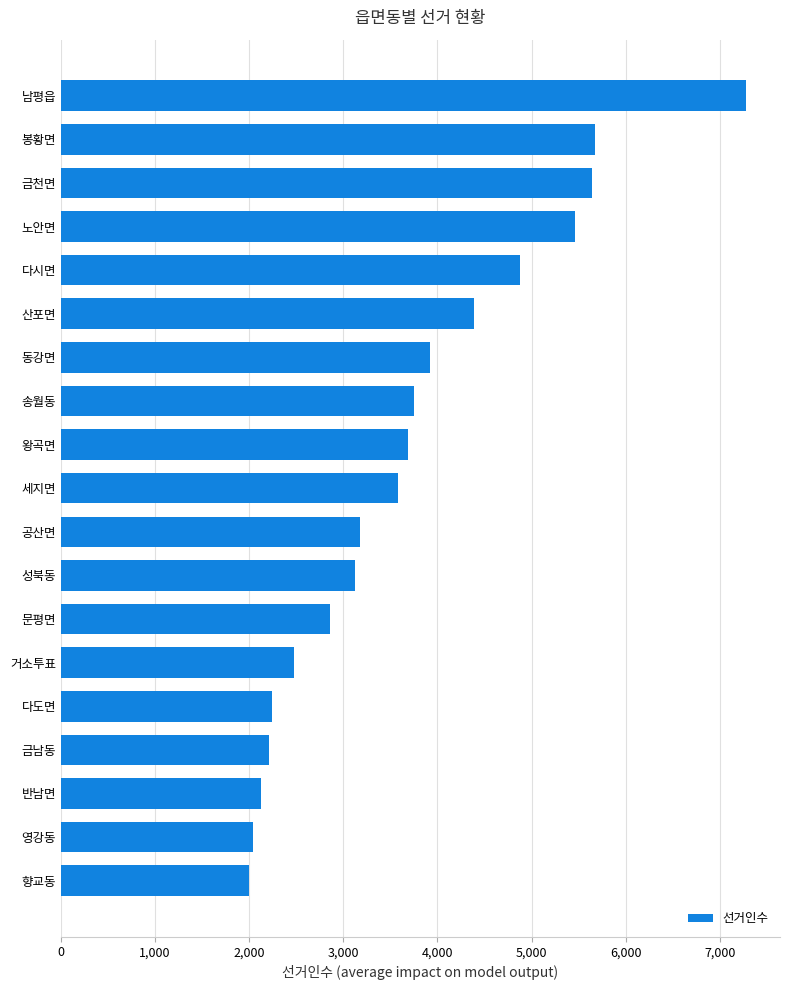

True or false: the data shows 5814 at 송월동.

False